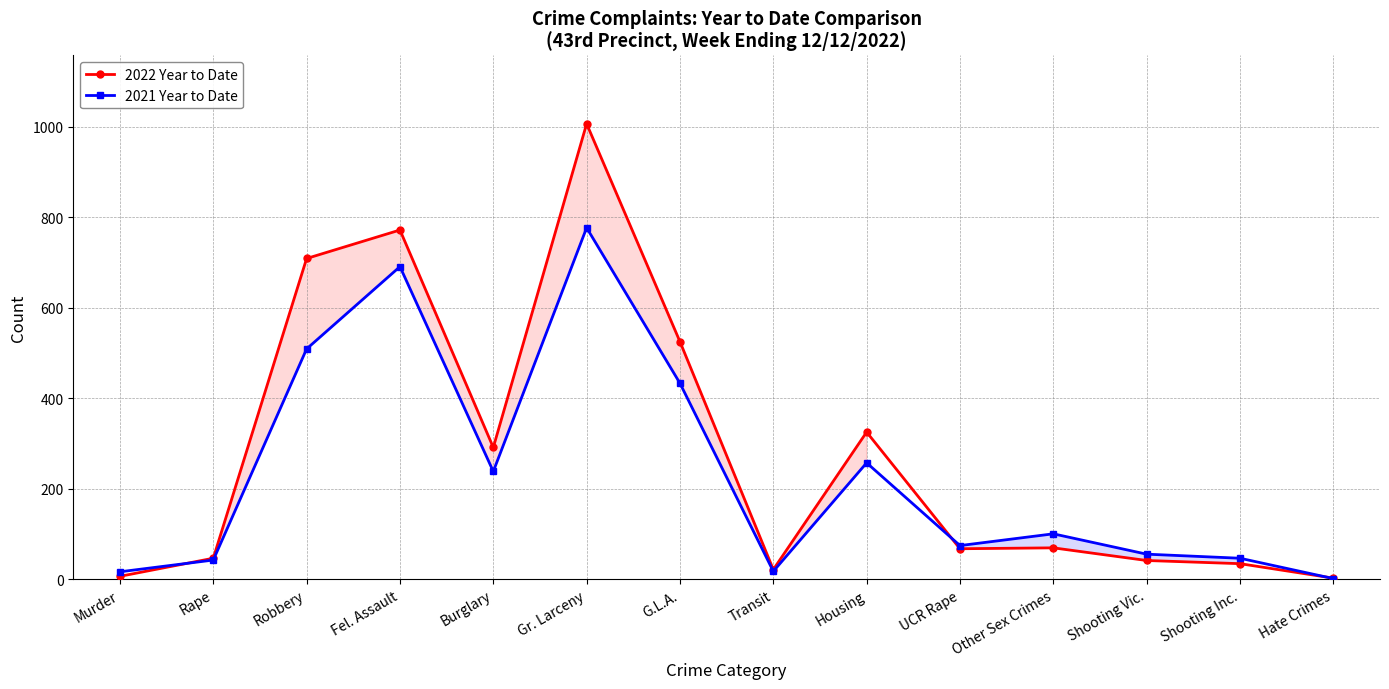

Reading left to right, transcribe all the data shown in this chart.

2022 Year to Date: 6	46	709	772	291	1007	525	21	325	67	69	41	34	2
2021 Year to Date: 16	42	509	691	238	777	433	17	257	74	100	55	46	1